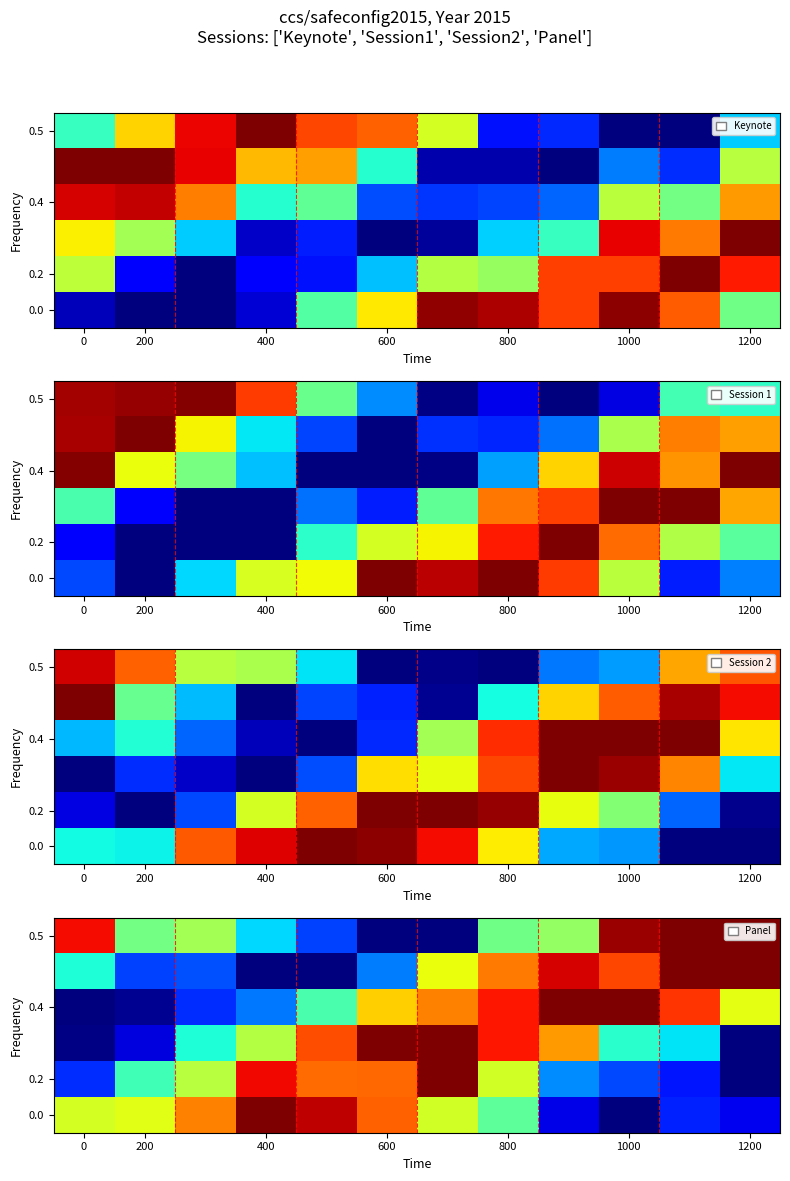

How many data points in 0.0 are above 0?

11